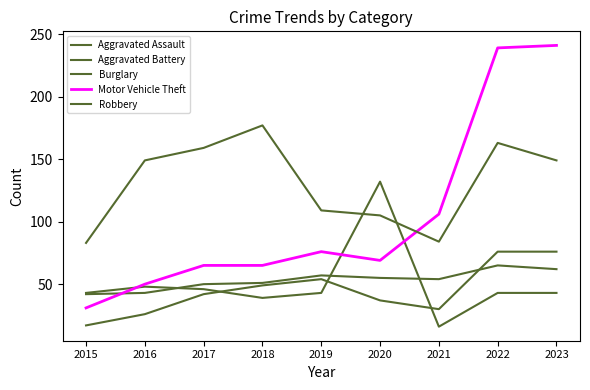

How many lines are shown in the chart?

5